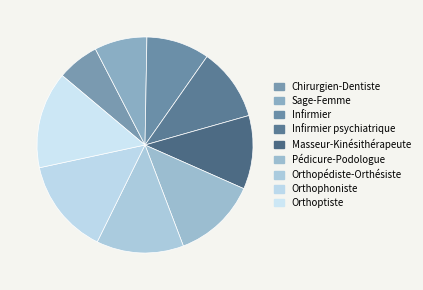

Count the number of slices in the pie.

9